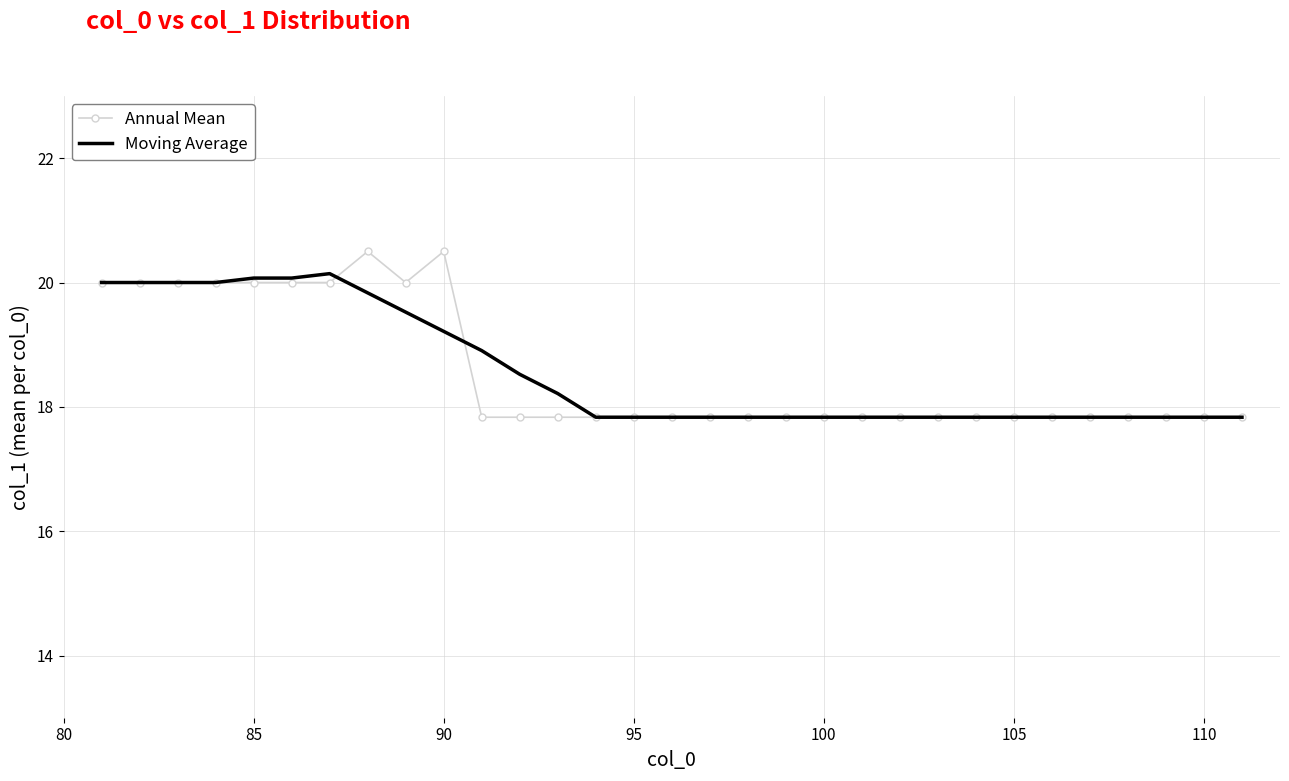

Reading left to right, what are all the values shown in this chart?

Annual Mean: 20.0	20.0	20.0	20.0	20.0	20.0	20.0	20.5	20.0	20.5	17.8	17.8	17.8	17.8	17.8	17.8	17.8	17.8	17.8	17.8	17.8	17.8	17.8	17.8	17.8	17.8	17.8	17.8	17.8	17.8	17.8
Moving Average: 20.0	20.0	20.0	20.0	20.1	20.1	20.1	19.8	19.5	19.2	18.9	18.5	18.2	17.8	17.8	17.8	17.8	17.8	17.8	17.8	17.8	17.8	17.8	17.8	17.8	17.8	17.8	17.8	17.8	17.8	17.8